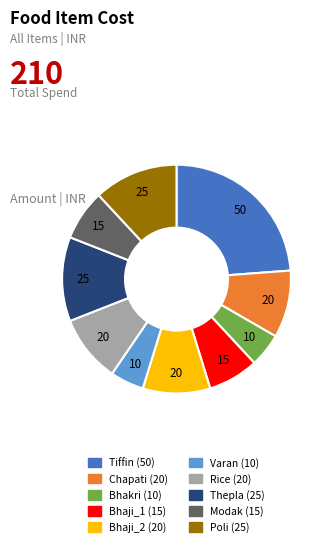

Is there a majority slice in this chart?

No